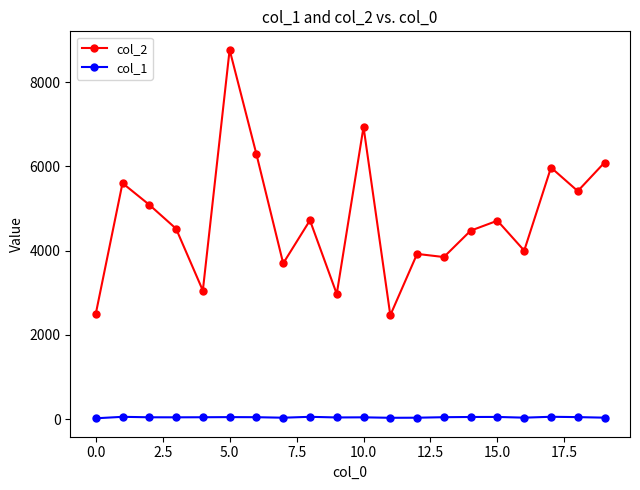

Rank the series by their average value, from highest to lowest.

col_2, col_1